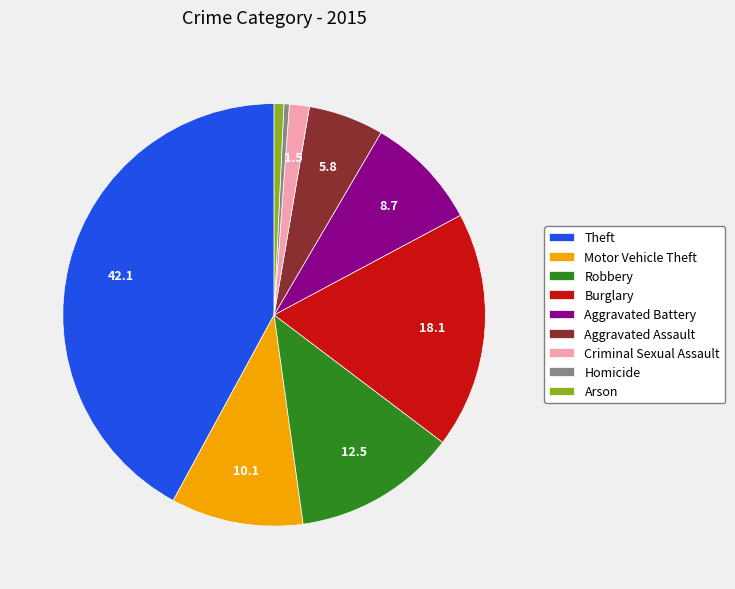

Which category has the biggest portion of the pie?

Theft